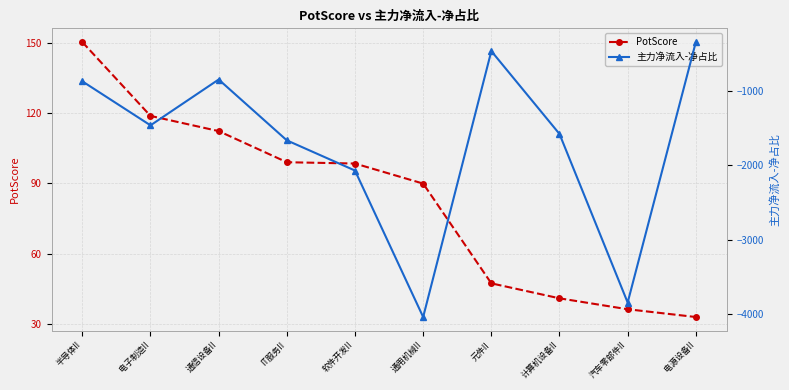

True or false: 主力净流入-净占比 has a value of -852.7 at 电子制造II.

False